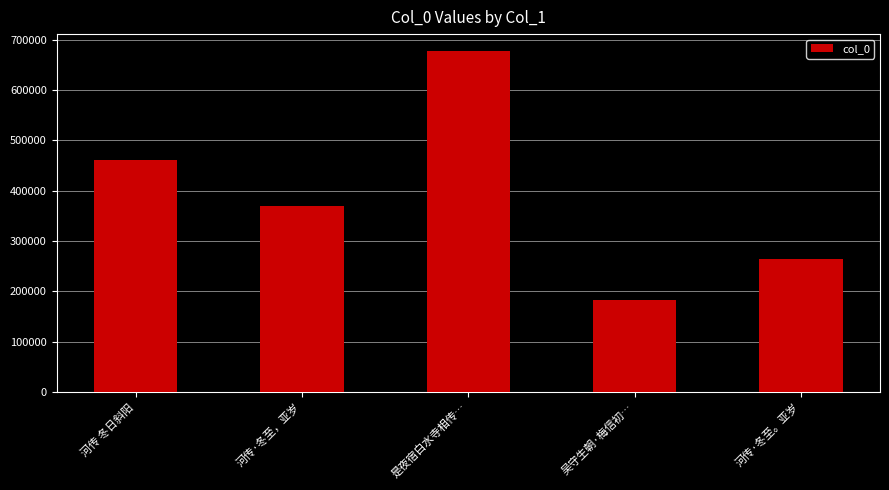

What is the smallest value displayed?

182354